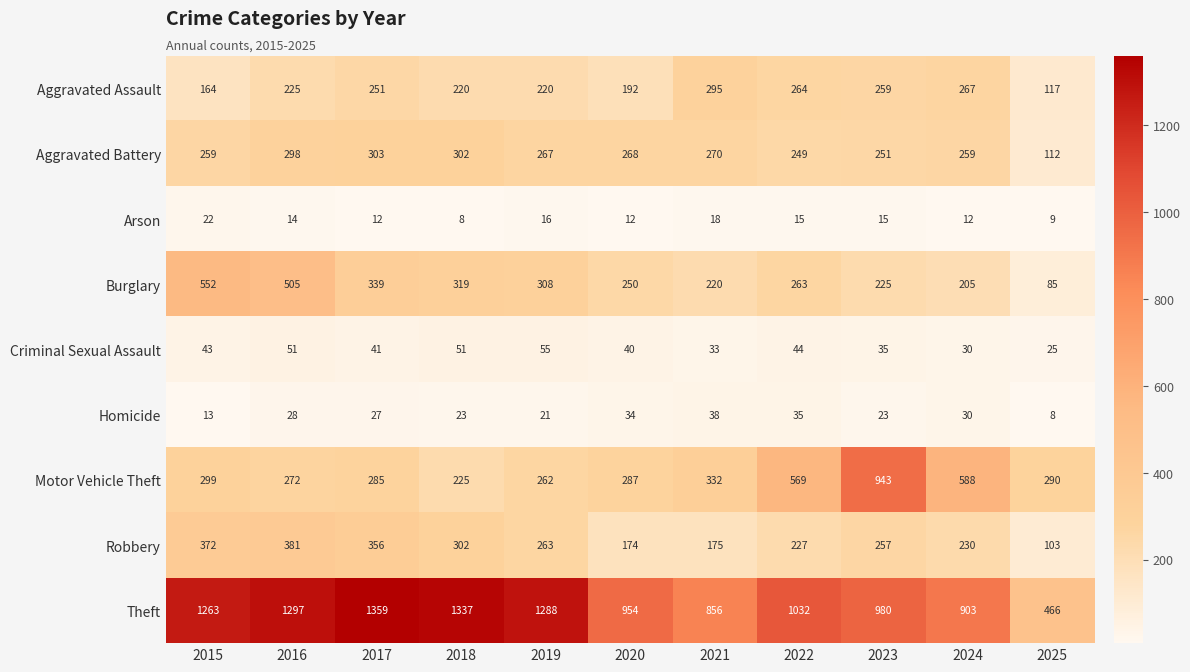

How many data points does each series have?

11